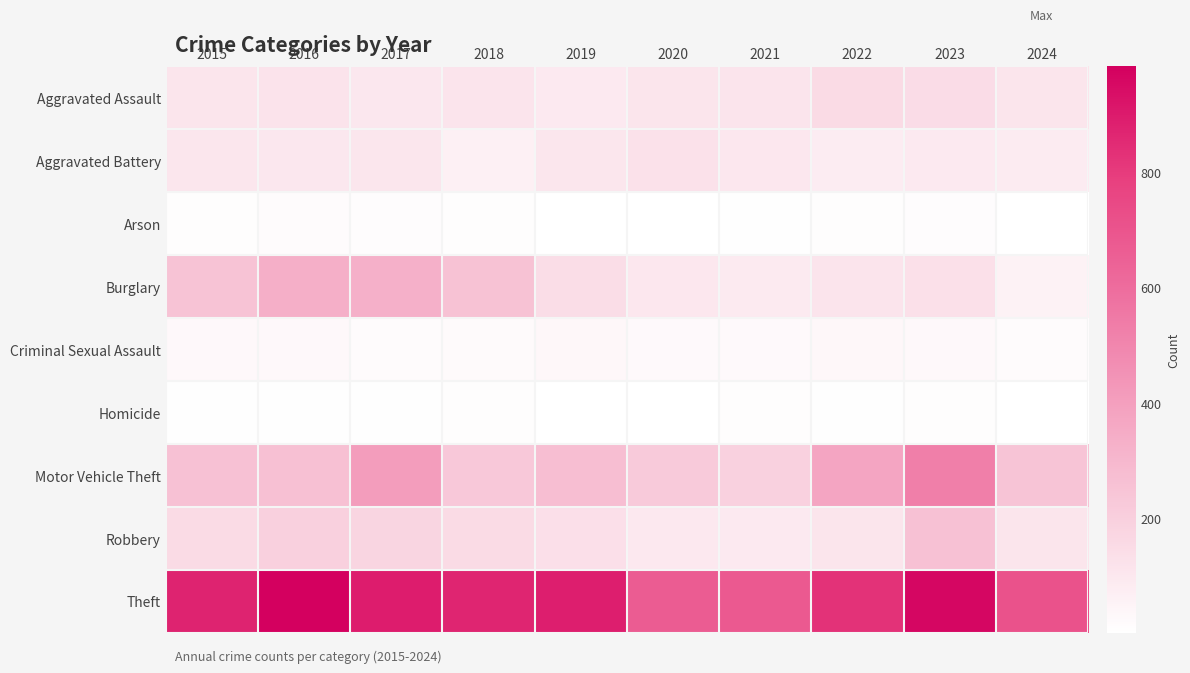

What is the spread (max minus min) of values at 2016?

977